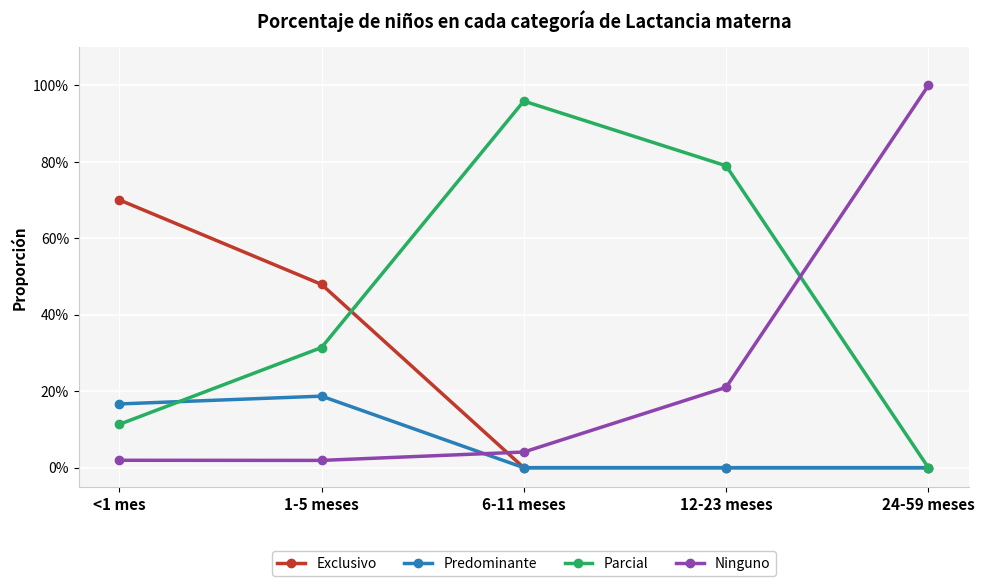

What are all the series names shown in the legend?

Exclusivo, Predominante, Parcial, Ninguno